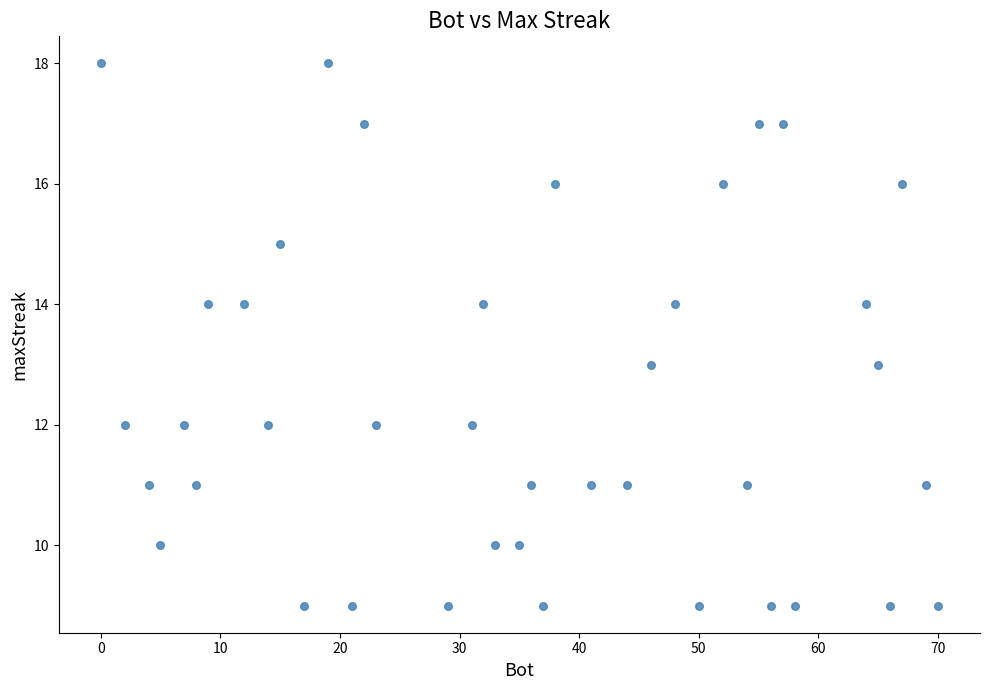

What is the range of X values (max minus min)?

70